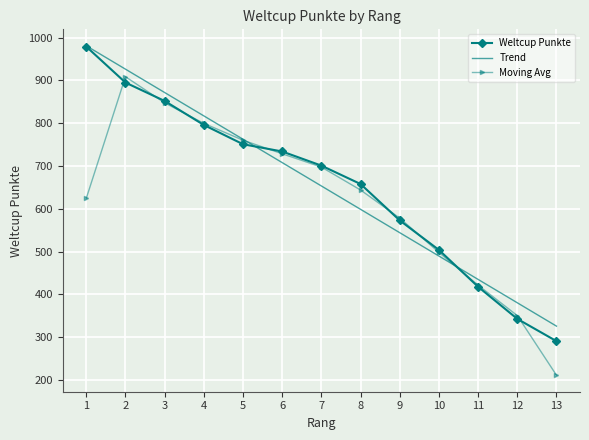

What is the minimum value shown in the chart?

291